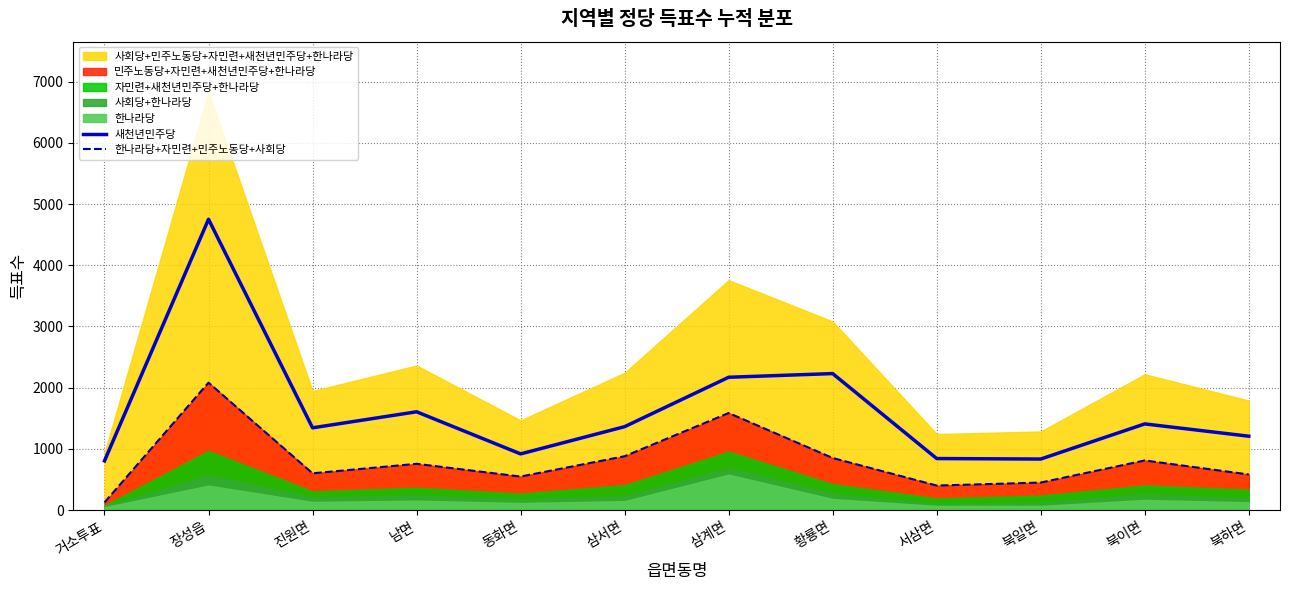

Between 동화면 and 삼서면, which series saw the biggest shift?

새천년민주당